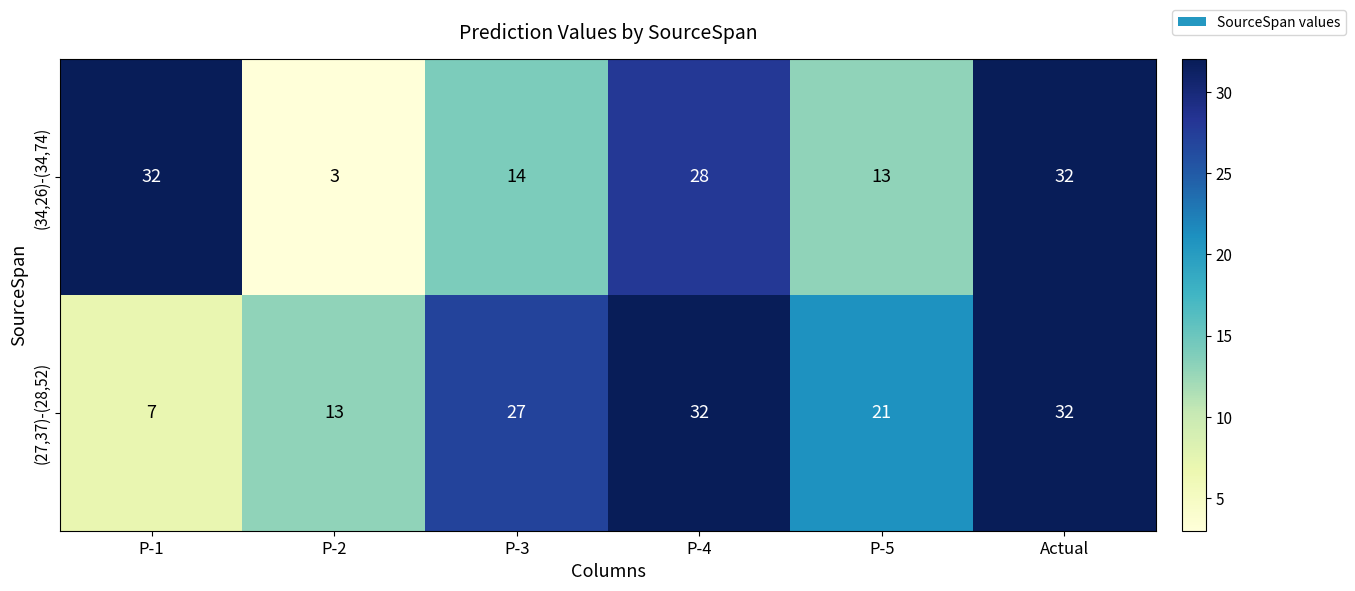

True or false: (34,26)-(34,74) has a value of 18 at Actual.

False